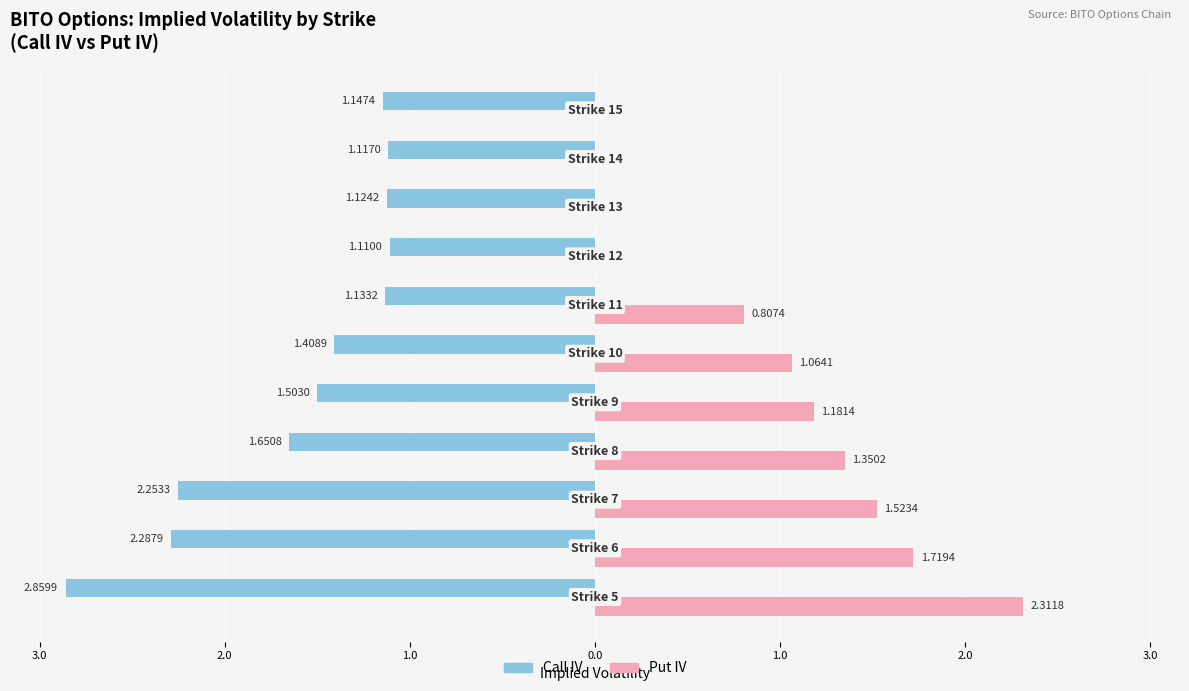

What are all the series names shown in the legend?

Call IV, Put IV